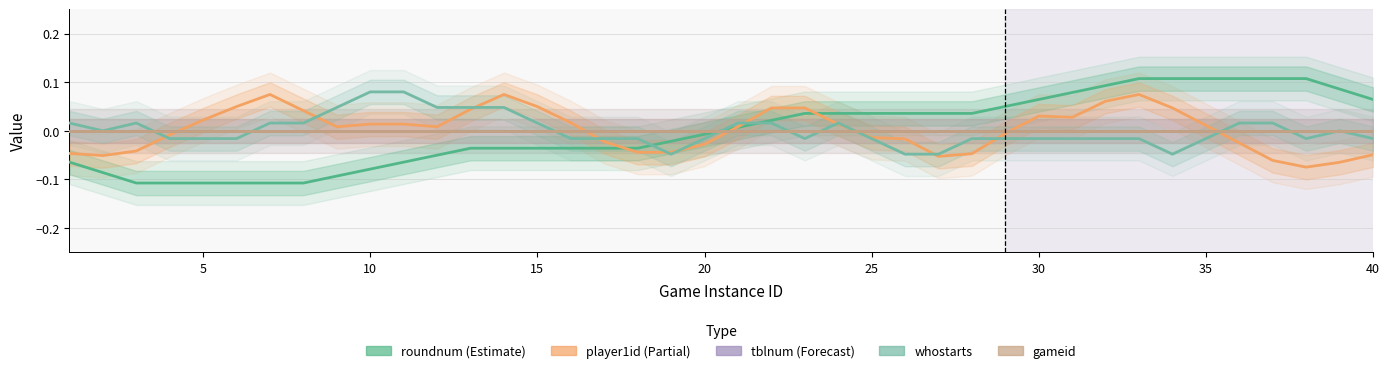

Which series has the widest spread of values?

roundnum